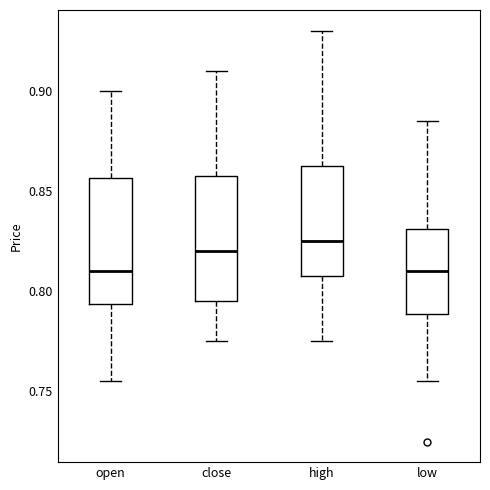

Reading left to right, transcribe this box plot: for each box, give where its median line is, the range the box spans, and where its two whiskers end, as read against the y-axis. The values are not printed on the chart, so give them approximately, as read against the axis.

open: median 0.810, box 0.795 to 0.855, whiskers 0.755 to 0.900
close: median 0.820, box 0.795 to 0.860, whiskers 0.775 to 0.910
high: median 0.825, box 0.810 to 0.865, whiskers 0.775 to 0.930
low: median 0.810, box 0.790 to 0.830, whiskers 0.755 to 0.885